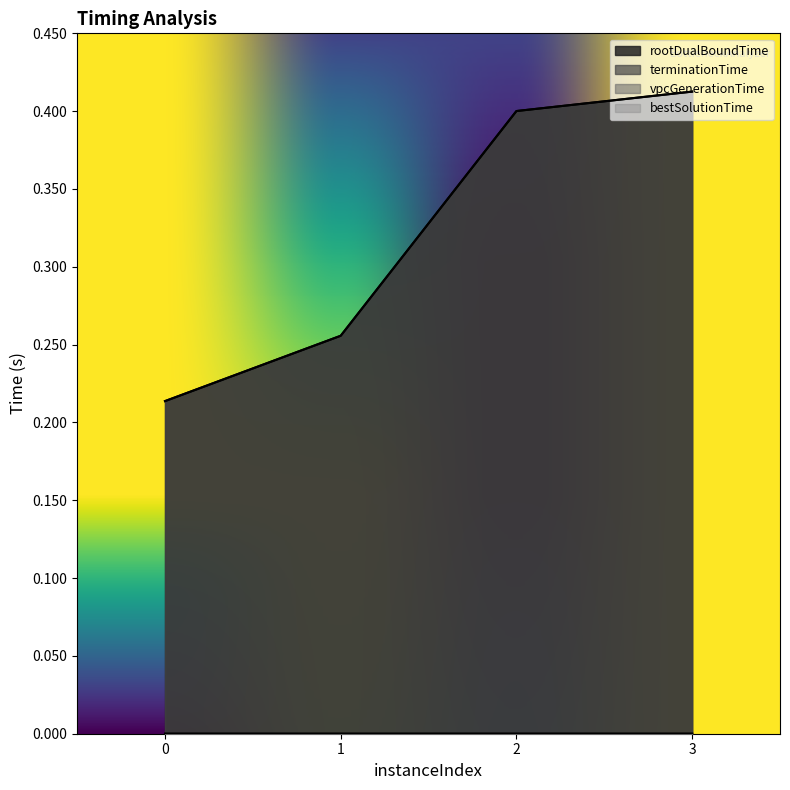

What is the sum of the terminationTime values at 0 and 2?

0.6